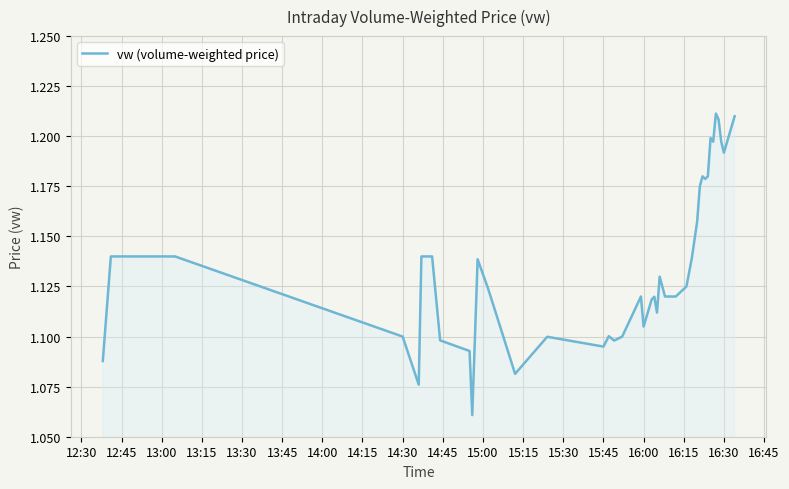

Does the chart have visible grid lines?

Yes